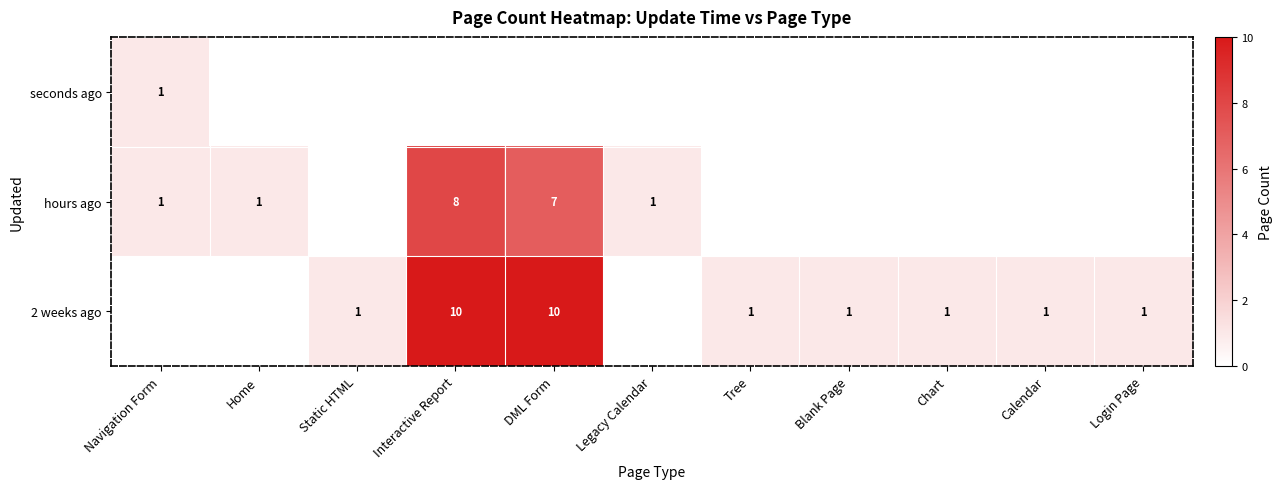

Is it true that hours ago equals 8 at Interactive Report?

True